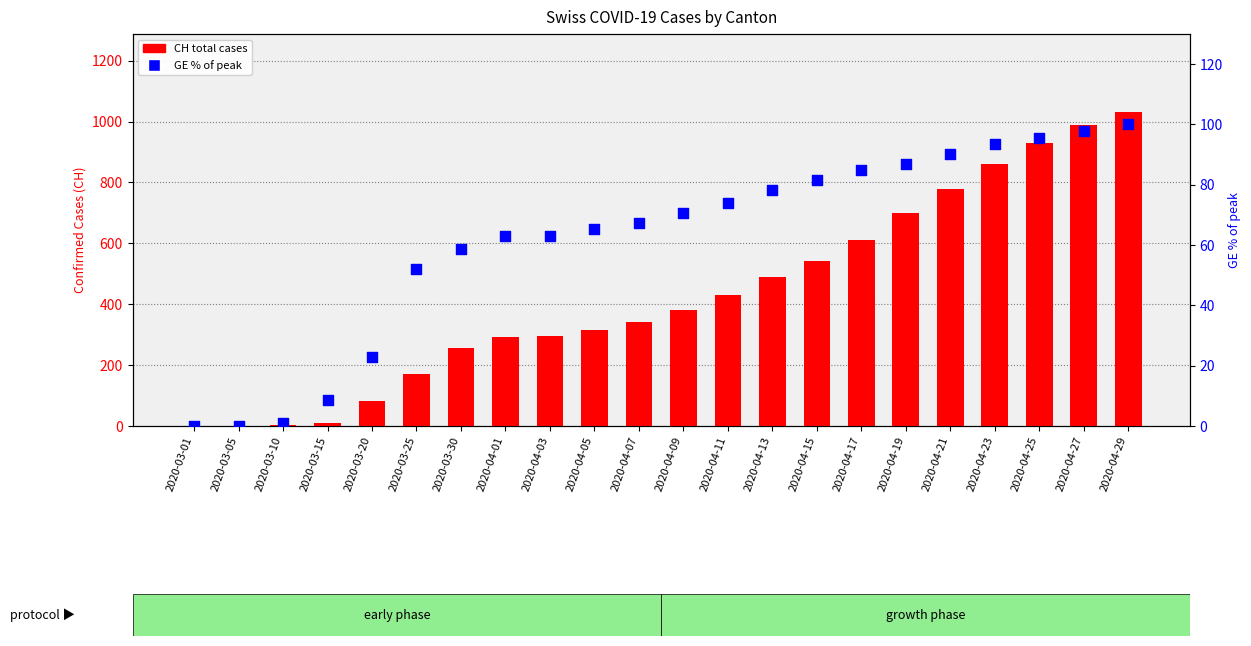

Which series reaches the maximum Y coordinate?

CH (total cases)